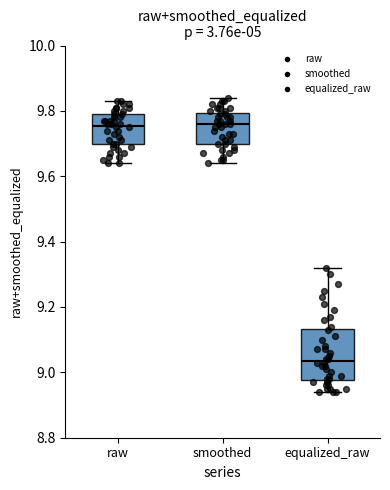

Reading left to right, read every box against the y-axis: the position of its median line, the range the box covers, and the ends of its whiskers. The values are not printed on the chart, so give them approximately, as read against the axis.

raw: median 9.76, box 9.70 to 9.80, whiskers 9.64 to 9.84
smoothed: median 9.76, box 9.70 to 9.80, whiskers 9.64 to 9.84
equalized_raw: median 9.04, box 8.98 to 9.14, whiskers 8.94 to 9.32